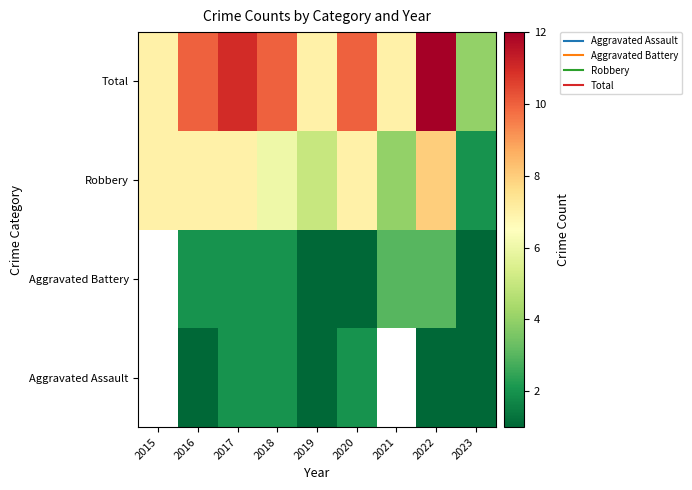

Read the Robbery value at 2015.

7.0